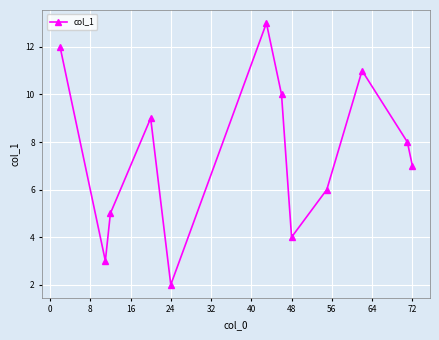

How many points are lower than both their immediate neighbors (excluding endpoints)?

3